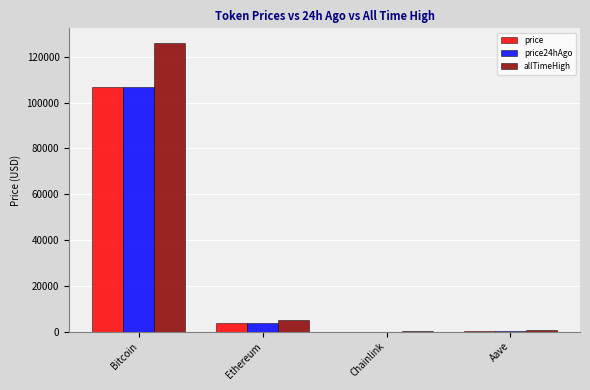

Is it true that price equals 106841.0 at Bitcoin?

True